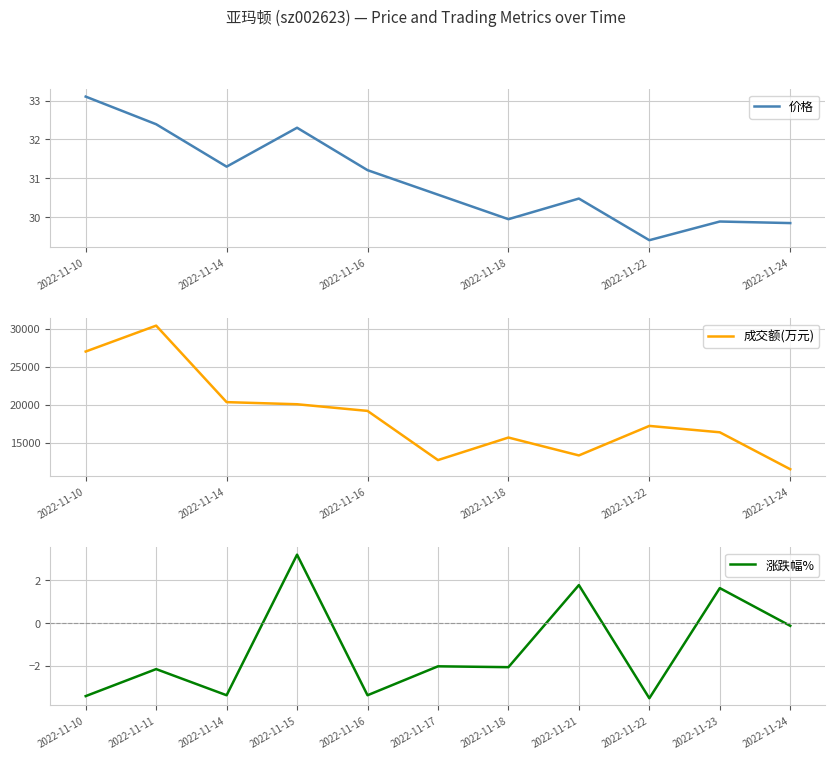

True or false: 涨跌幅% has more than 1 interior local peaks.

True